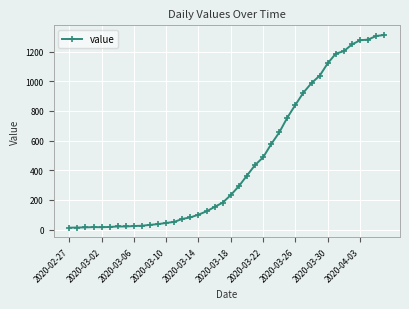

How many data points does each series have?

40